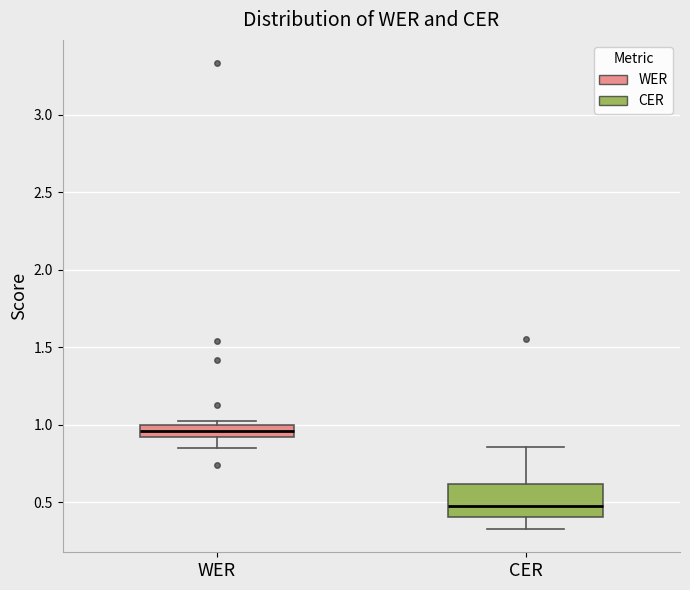

Which box is the tallest, from its lower edge to its upper edge?

CER